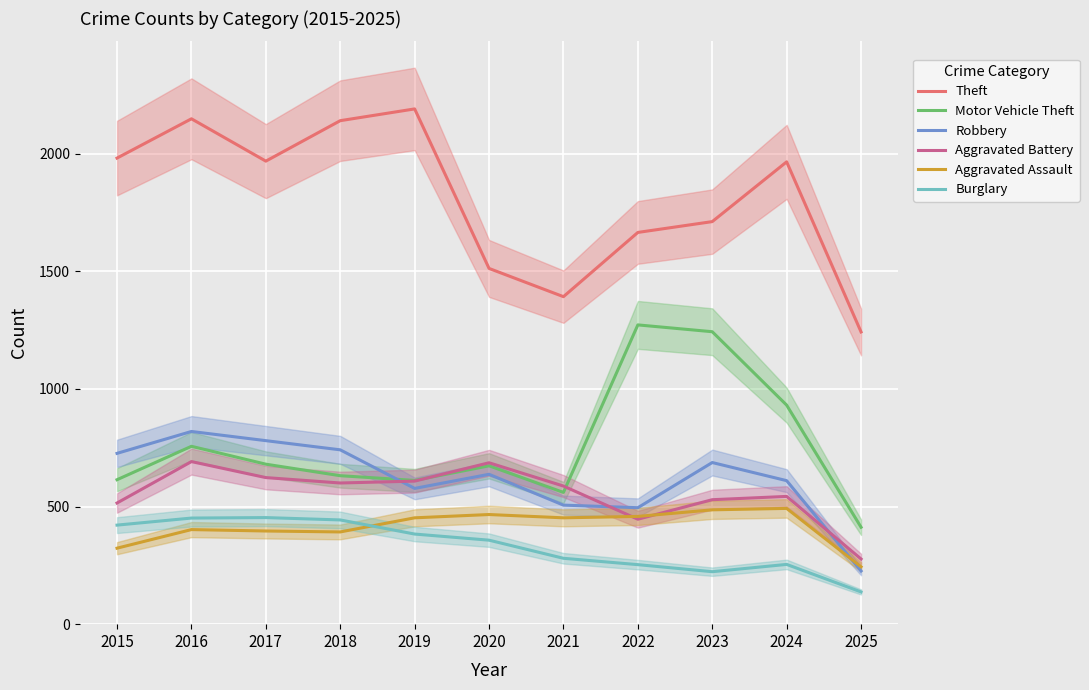

True or false: Robbery and Theft cross at least once.

False